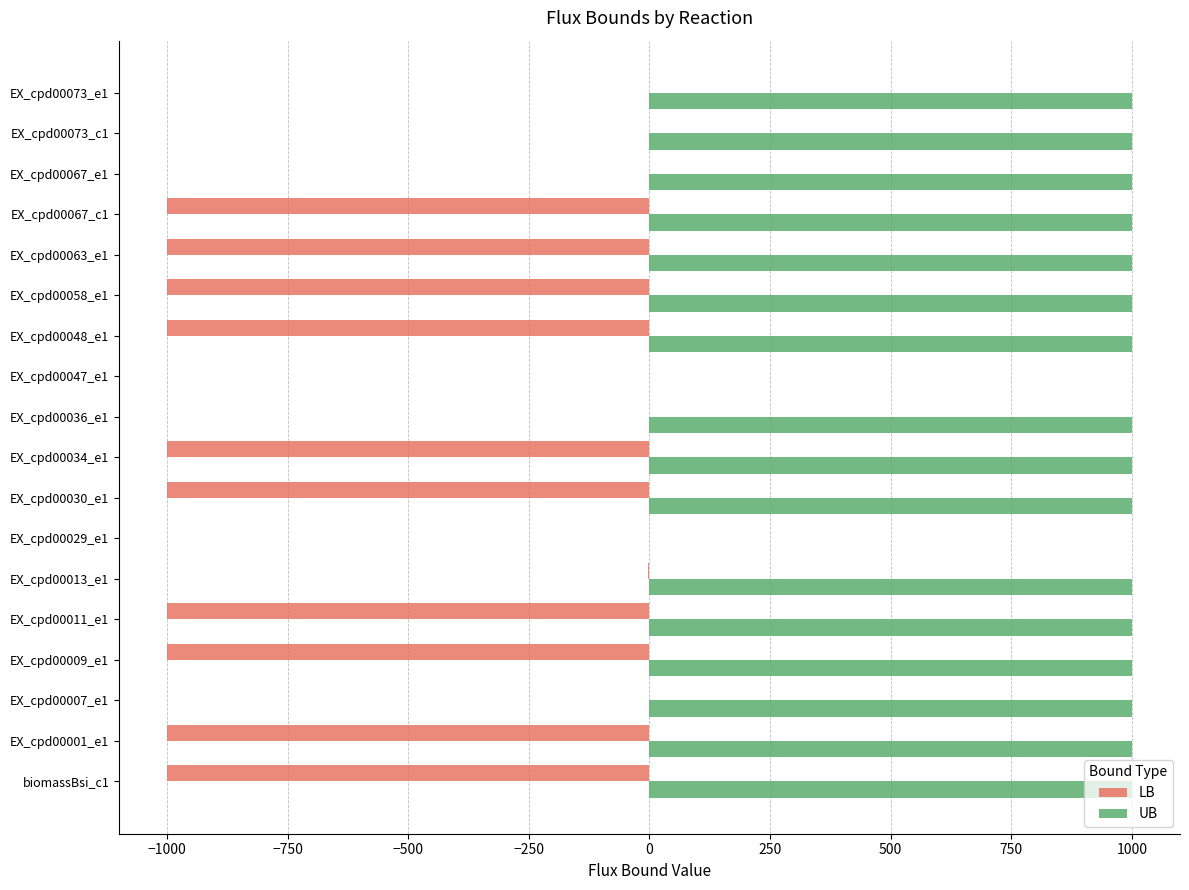

Which series has the largest total across all categories?

UB